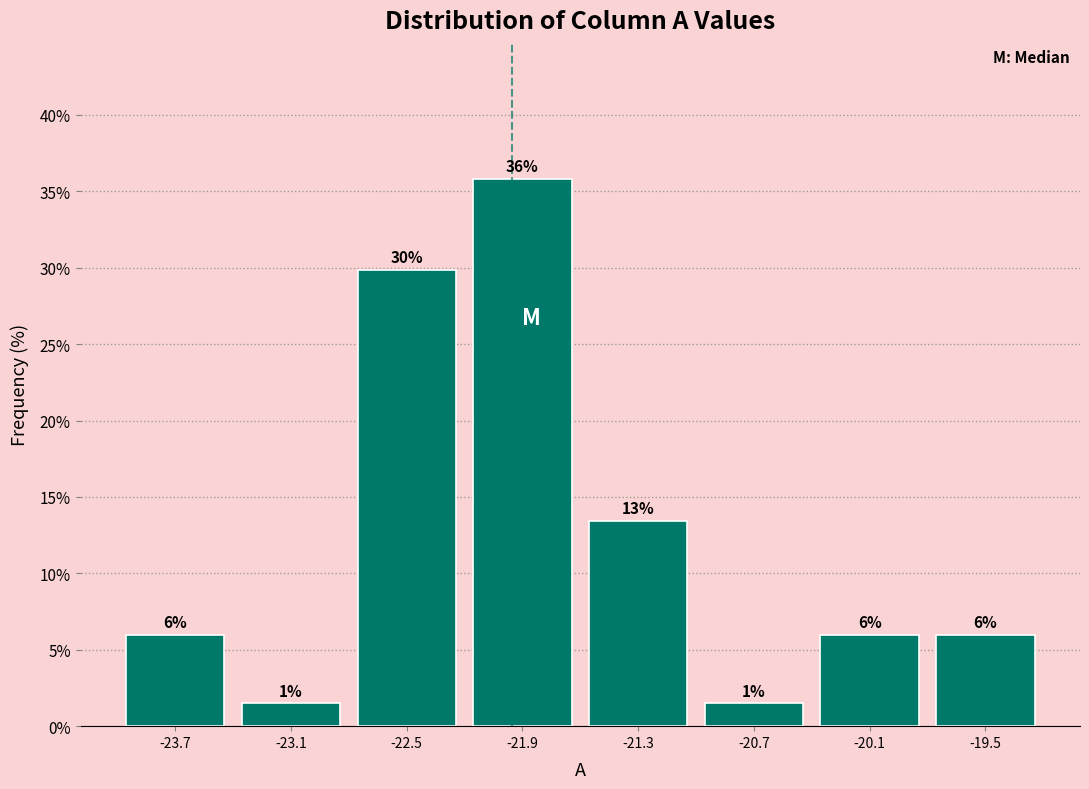

Over which range of the x-axis is the bar tallest?

-22.2 to -21.6